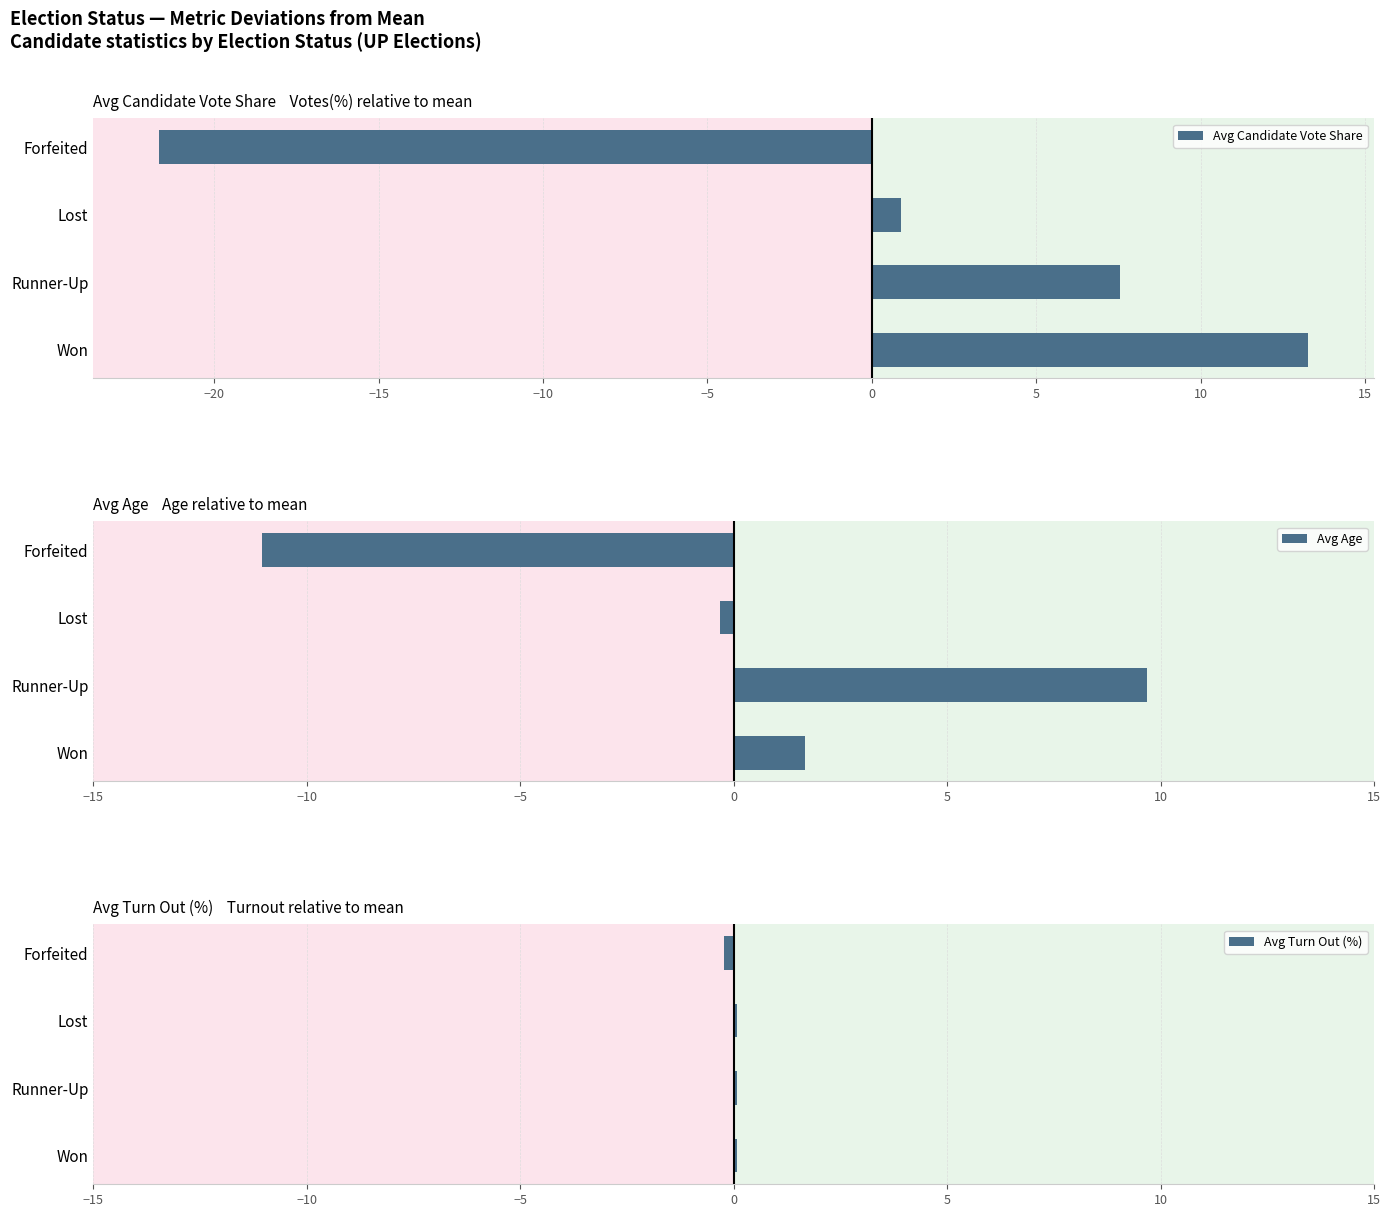

What is the highest value of the Avg Candidate Vote Share series?

13.3